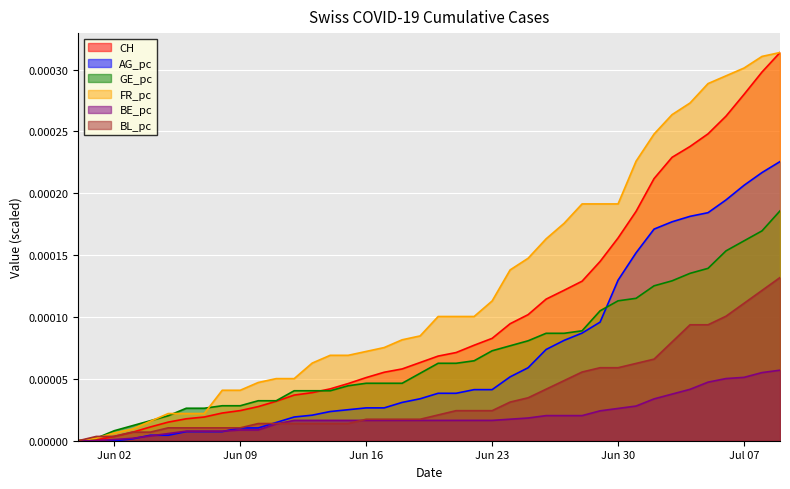

The value of GE_pc at 24 is 0.0. True or false?

False